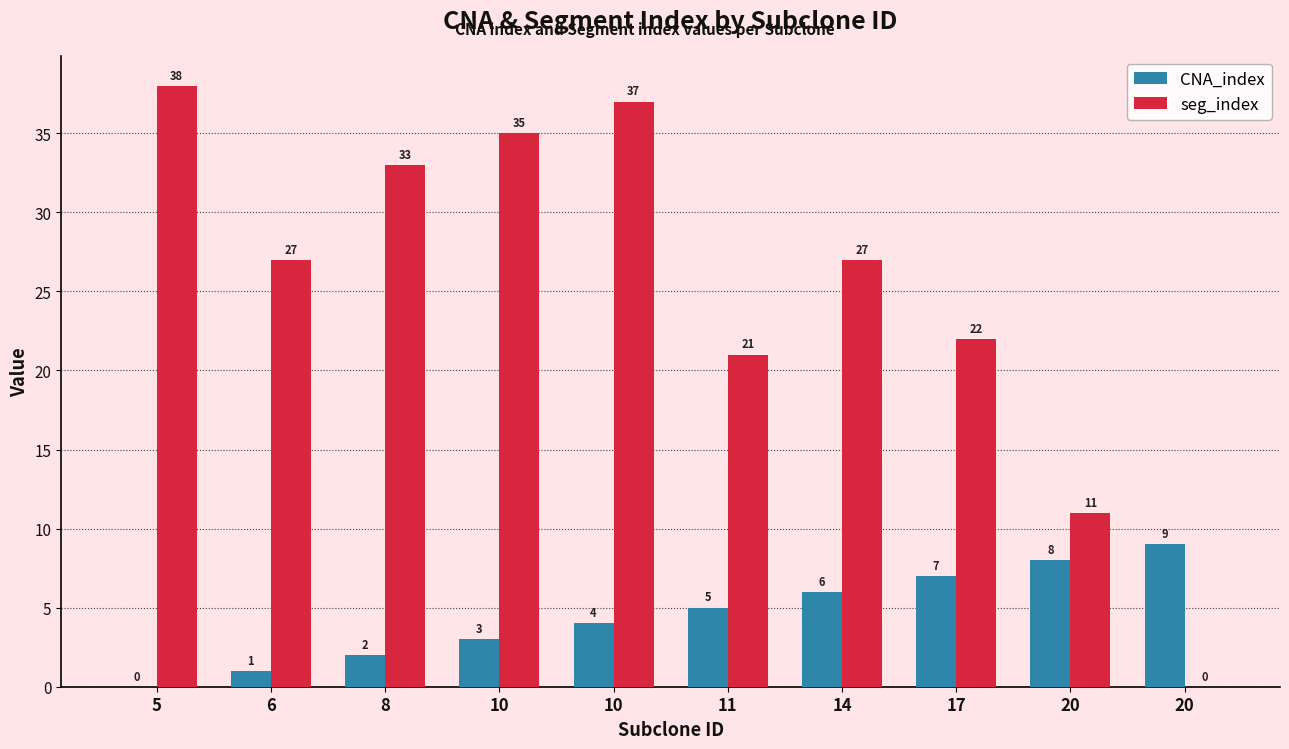

How many groups of bars are there?

10